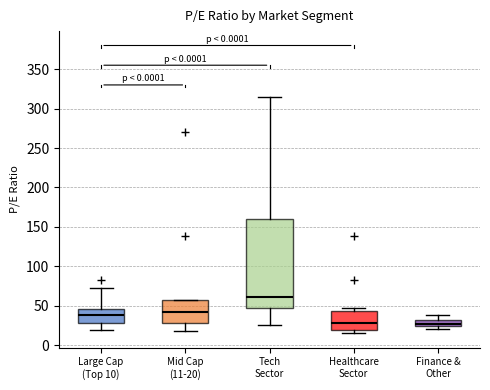

Reading left to right, transcribe this box plot: for each box, give where its median line is, the range the box spans, and where its two whiskers end, as read against the y-axis. The values are not printed on the chart, so give them approximately, as read against the axis.

Large Cap (Top 10): median 40, box 30 to 45, whiskers 20 to 70
Mid Cap (11-20): median 40, box 30 to 55, whiskers 20 to 60
Tech Sector: median 60, box 50 to 160, whiskers 25 to 315
Healthcare Sector: median 30, box 20 to 45, whiskers 15 to 45 (just above the box's upper edge)
Finance & Other: median 25 (just above the box's lower edge), box 25 to 30, whiskers 20 to 40